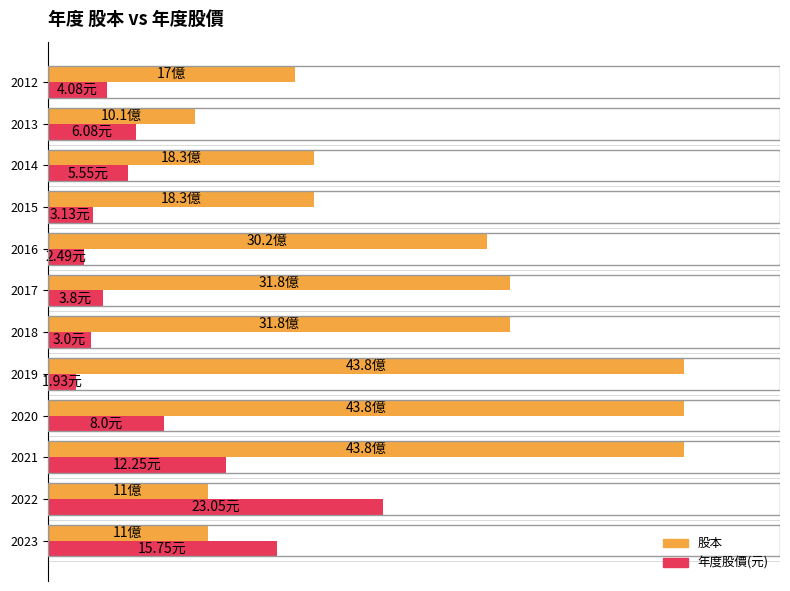

What are all the series names shown in the legend?

股本, 年度股價(元)